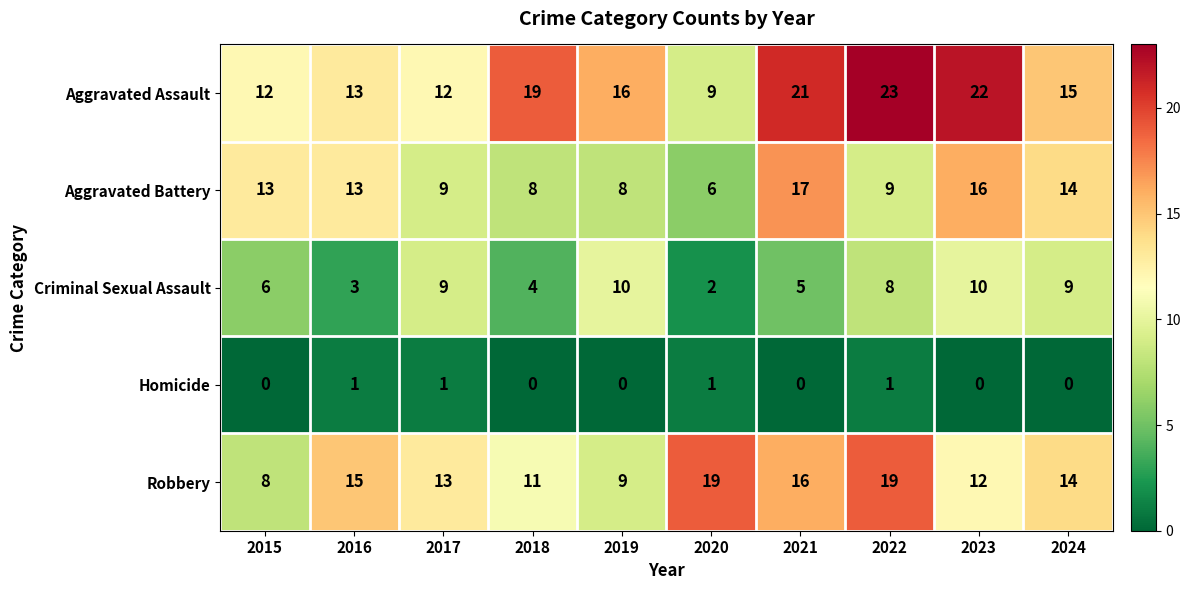

At 2021, list the series in order from largest to smallest.

Aggravated Assault, Aggravated Battery, Robbery, Criminal Sexual Assault, Homicide